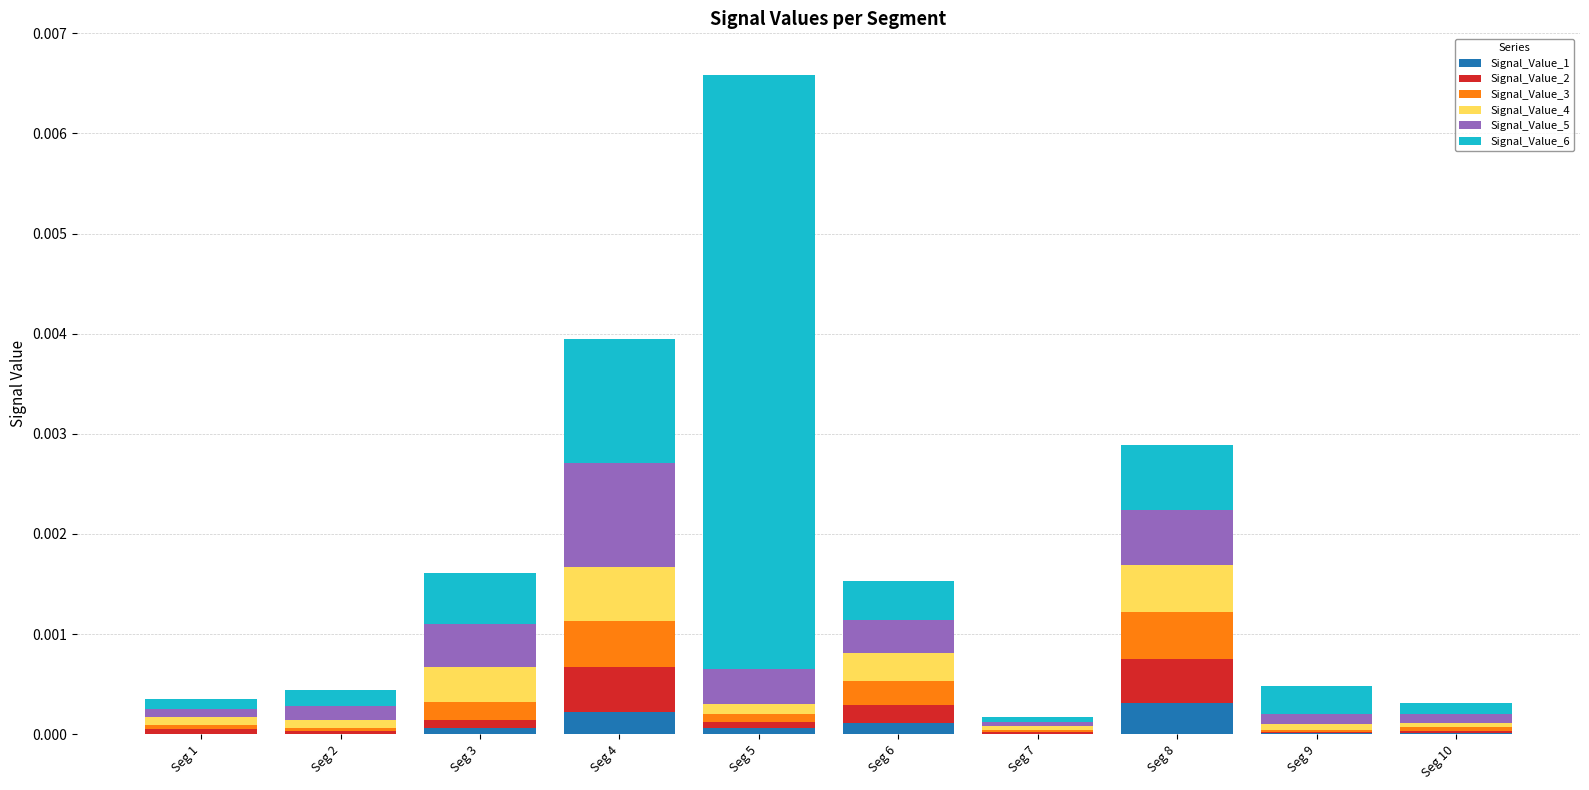

At which category is the sum across all series the highest?

Seg 5